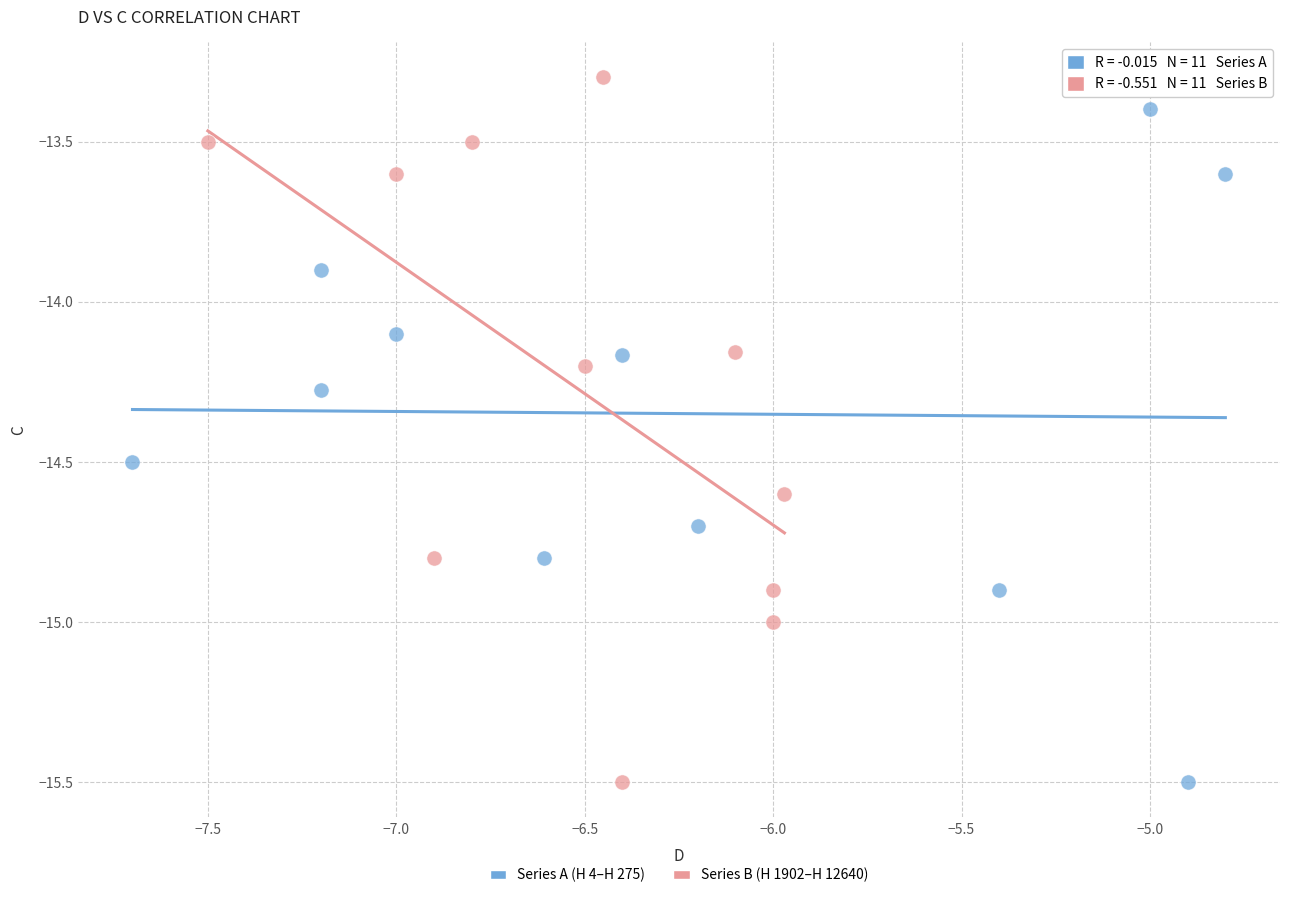

Which series reaches the maximum Y coordinate?

Series B (H 1902–H 12640)